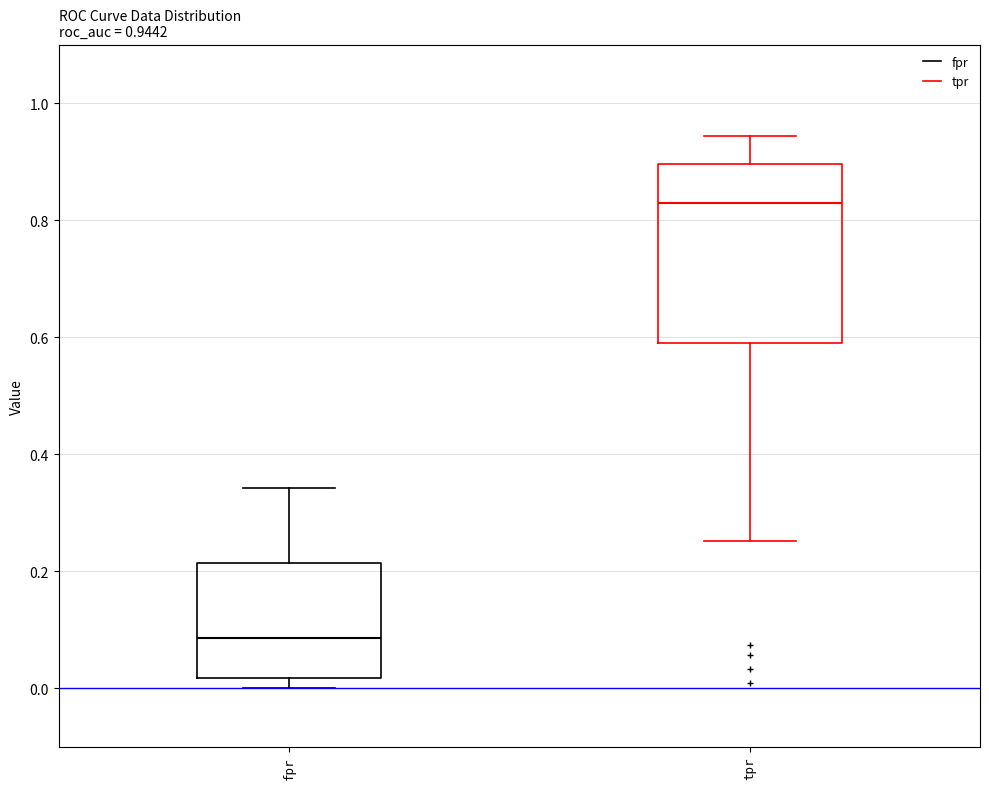

Which box's median line is the highest?

tpr